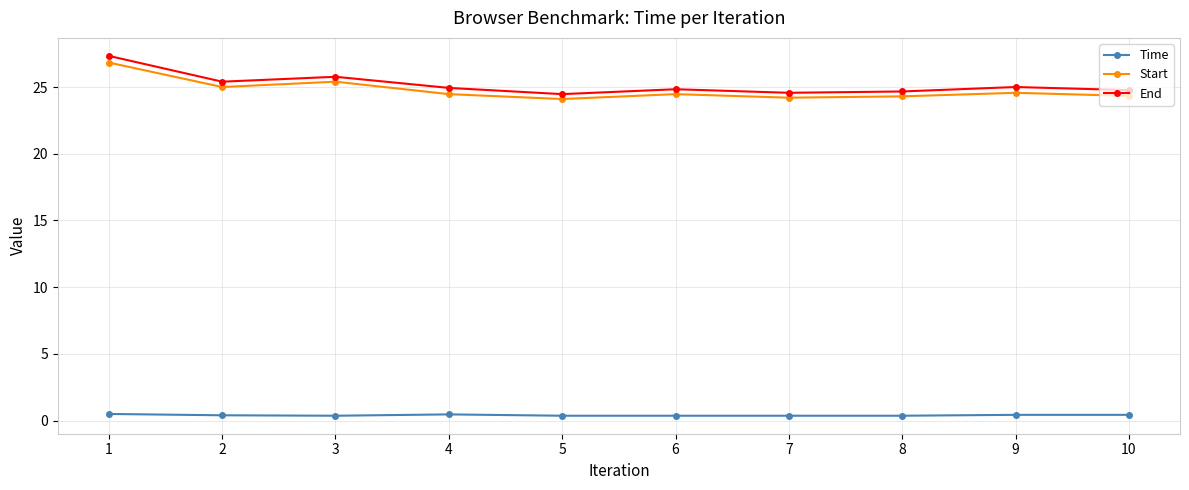

Is it true that Start equals 24.3 at 8?

True